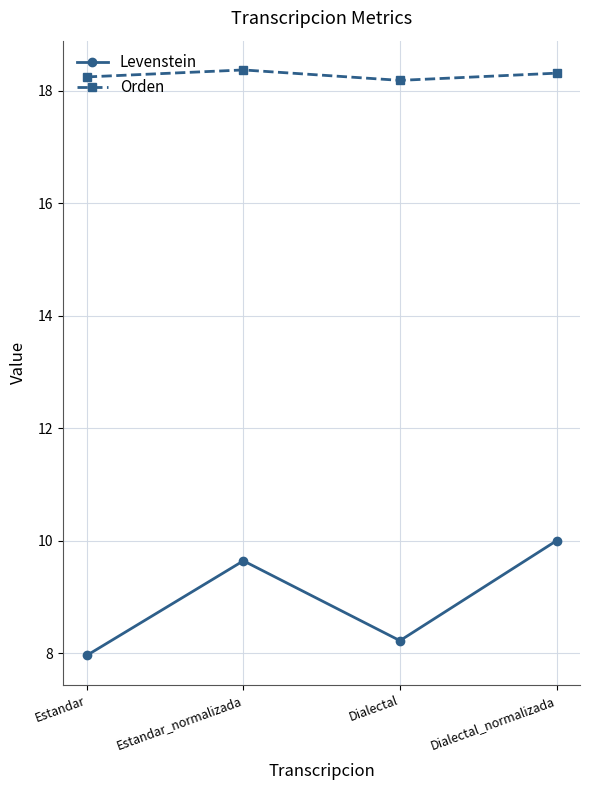

What is the difference between the Orden values at Dialectal_normalizada and Dialectal?

0.1